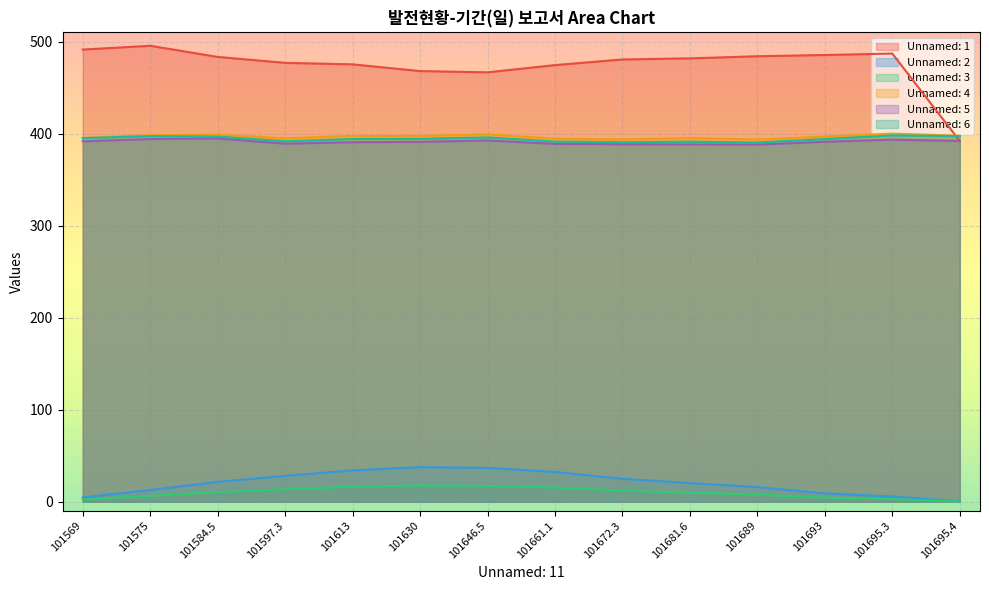

What is the average value of the Unnamed: 3 series?

9.7